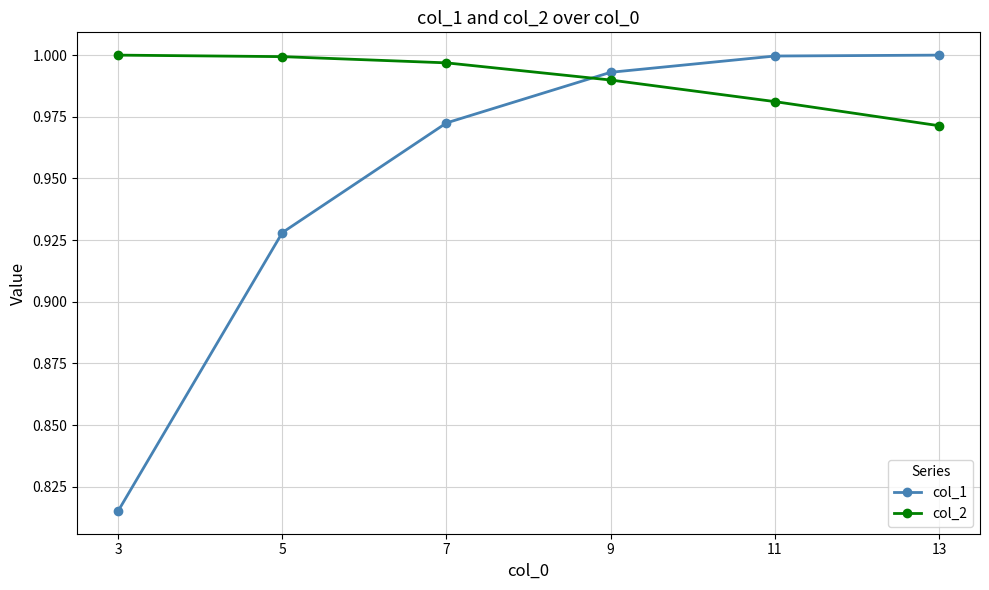

After their last crossing, which series has the higher values: col_1 or col_2?

col_1